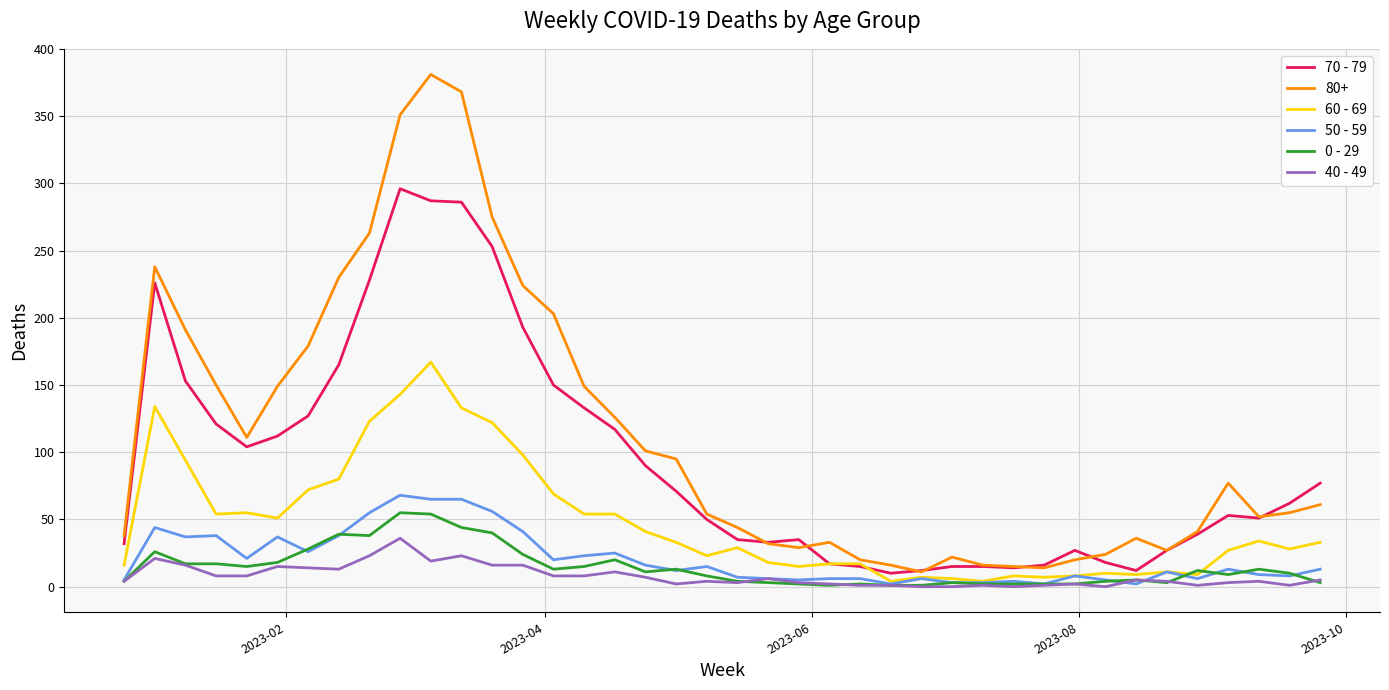

What is the maximum value for 0 - 29?

55